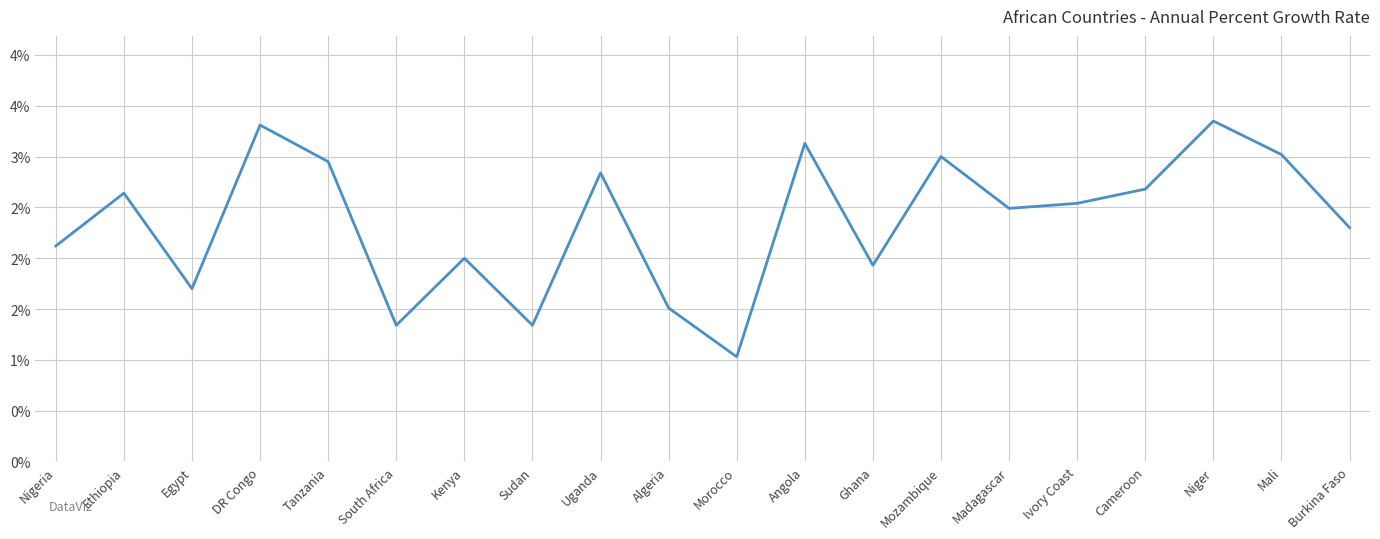

Where is the first local maximum?

Ethiopia